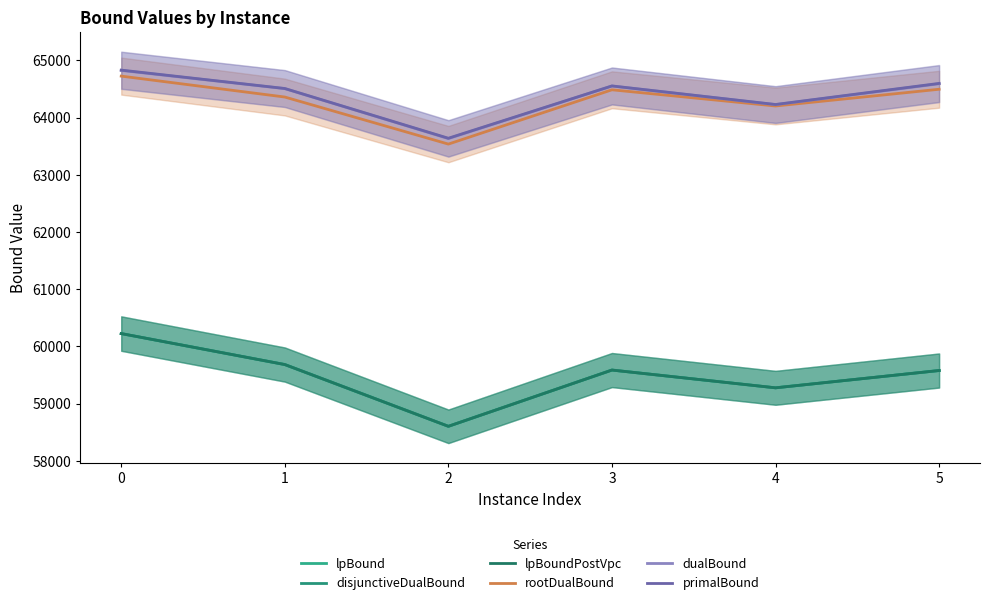

Which series has the widest spread of values?

lpBound